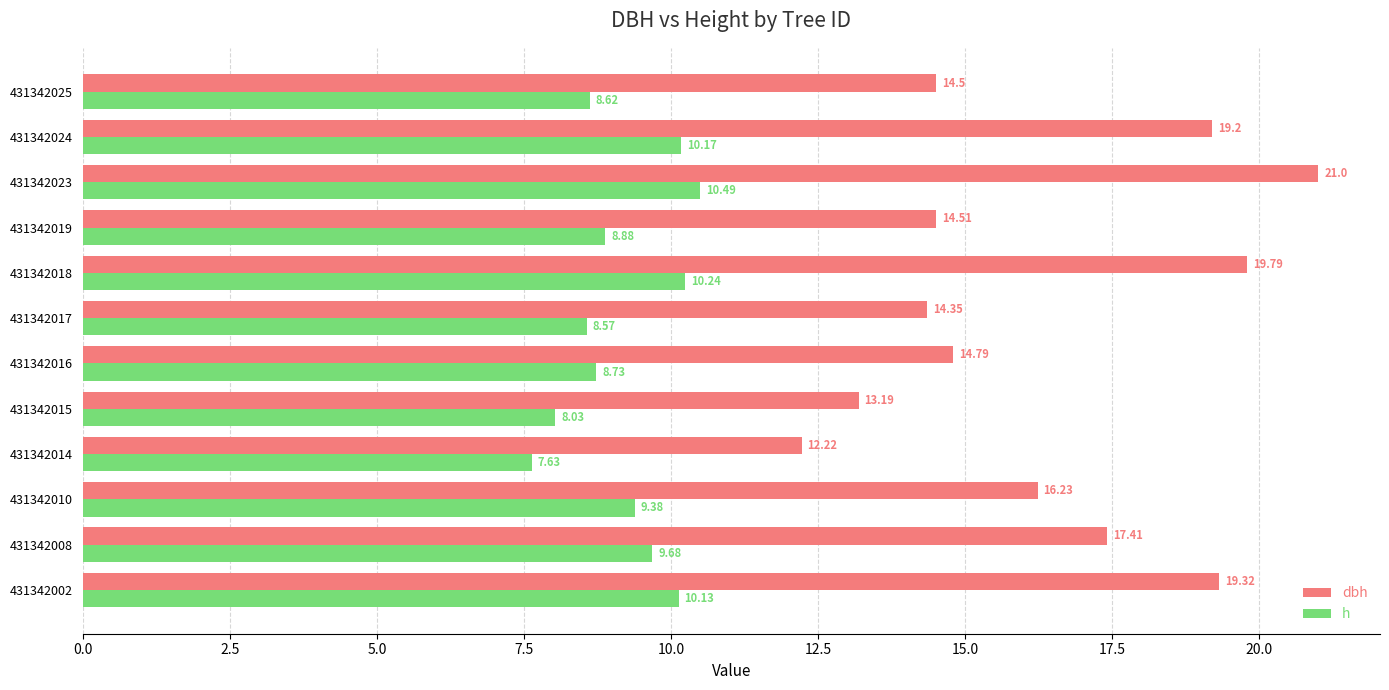

What is the lowest value of the dbh series?

12.2